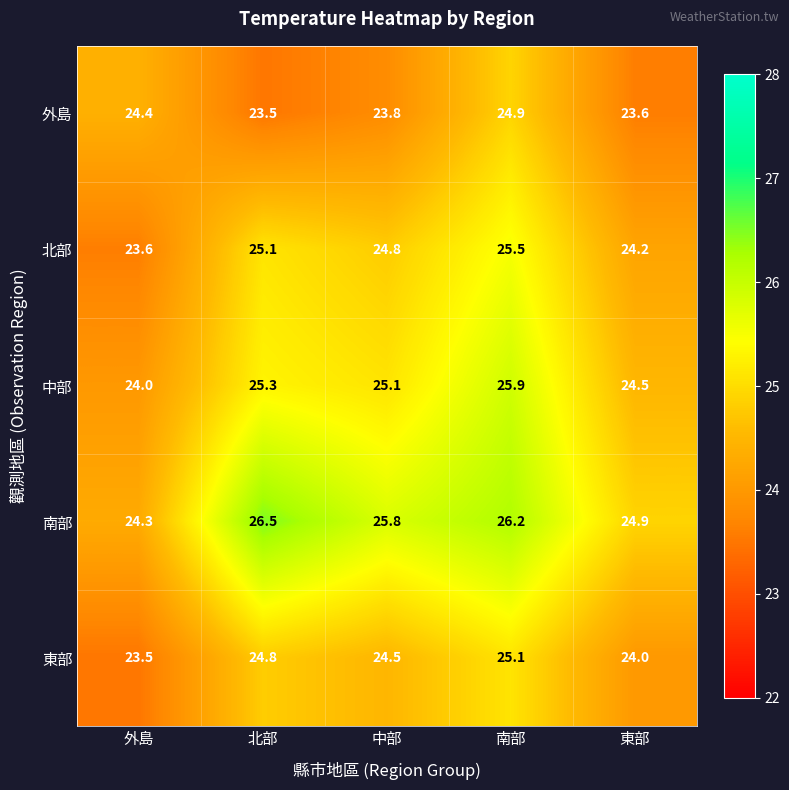

Is it true that 北部 equals 24.8 at 中部?

True